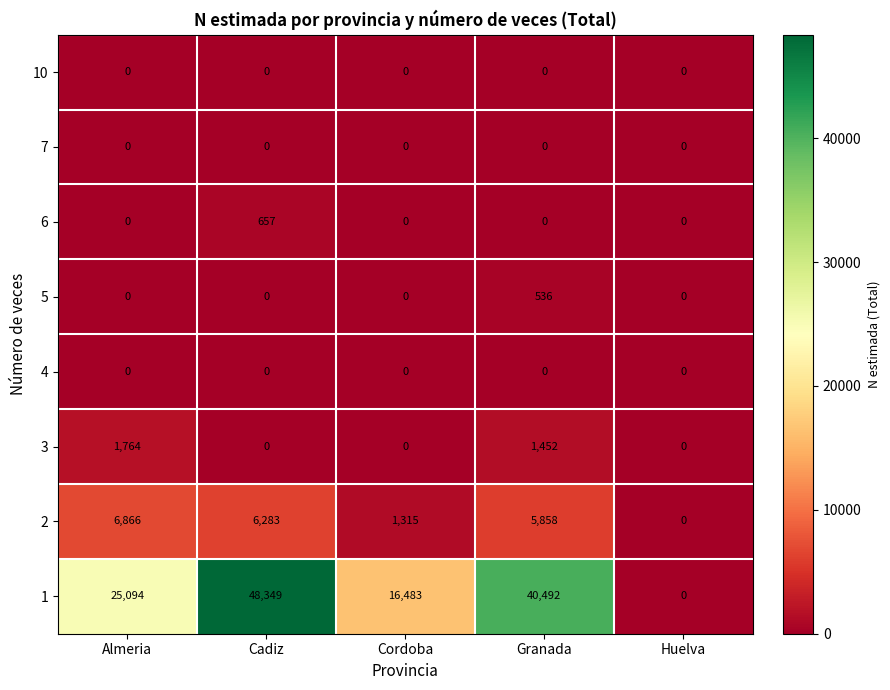

Which label corresponds to the largest value in the chart?

Cadiz